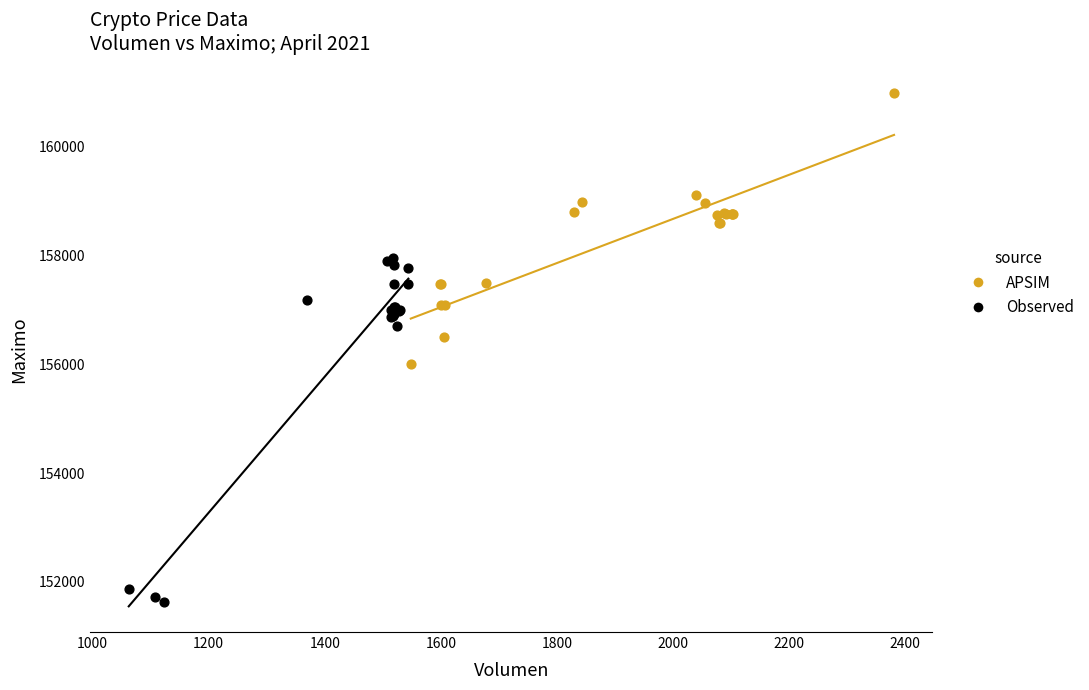

Which series contains the lowest Y value?

Observed